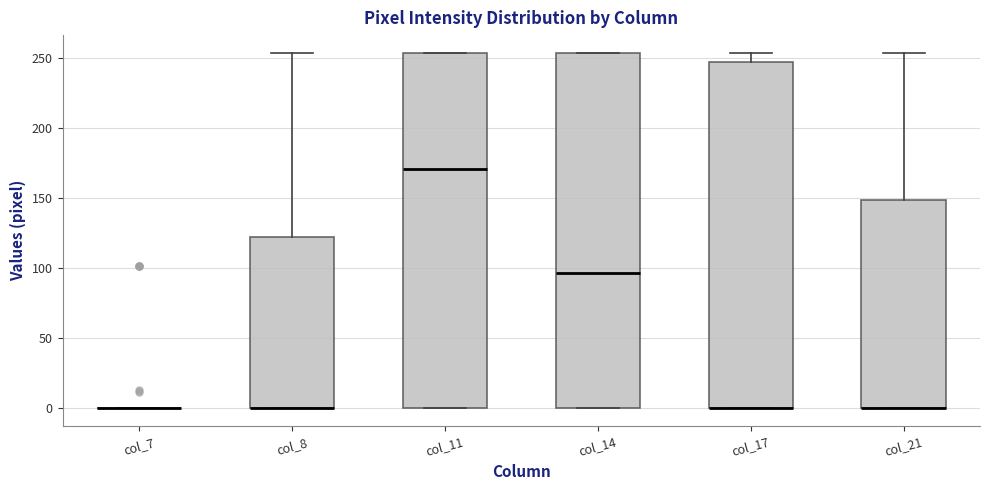

Reading left to right, transcribe this box plot: for each box, give where its median line is, the range the box spans, and where its two whiskers end, as read against the y-axis. The values are not printed on the chart, so give them approximately, as read against the axis.

col_7: box collapsed to a line at 0, whiskers 0 to 0
col_8: median 0 (drawn on the box's lower edge), box 0 to 120, whiskers 0 to 255
col_11: median 170, box 0 to 255, whiskers 0 to 255
col_14: median 95, box 0 to 255, whiskers 0 to 255
col_17: median 0 (drawn on the box's lower edge), box 0 to 245, whiskers 0 to 255
col_21: median 0 (drawn on the box's lower edge), box 0 to 150, whiskers 0 to 255